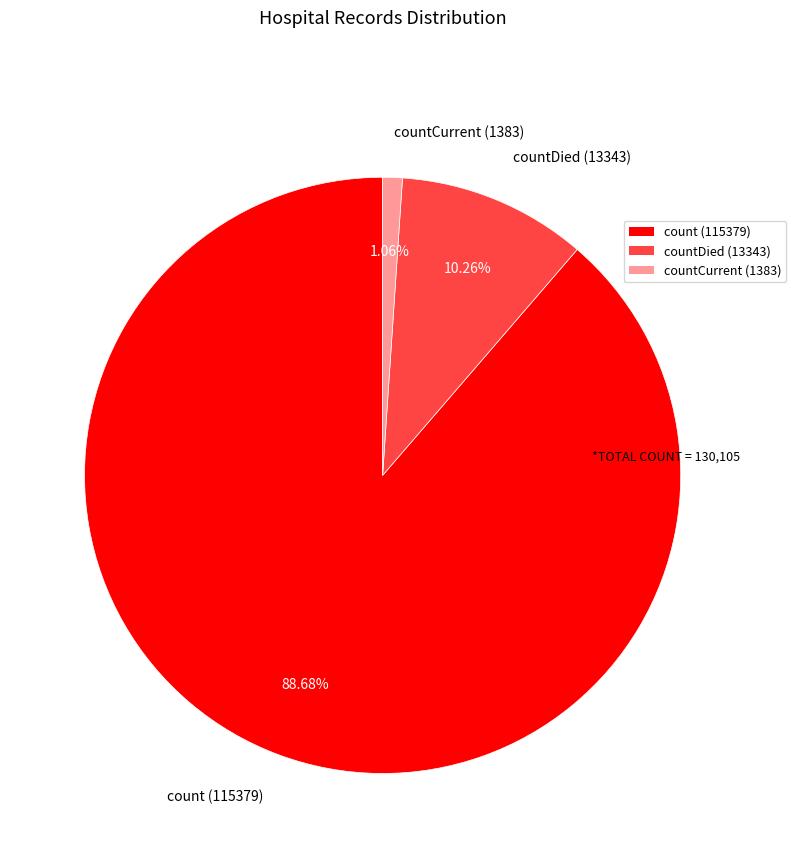

What is the smallest slice in the pie chart?

countCurrent (1383)